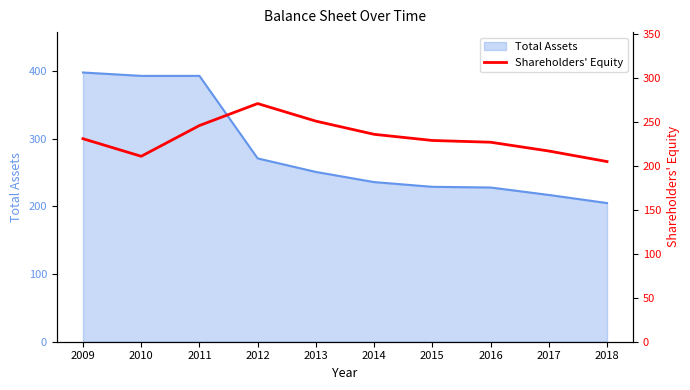

What is the minimum value for Total Assets?

205